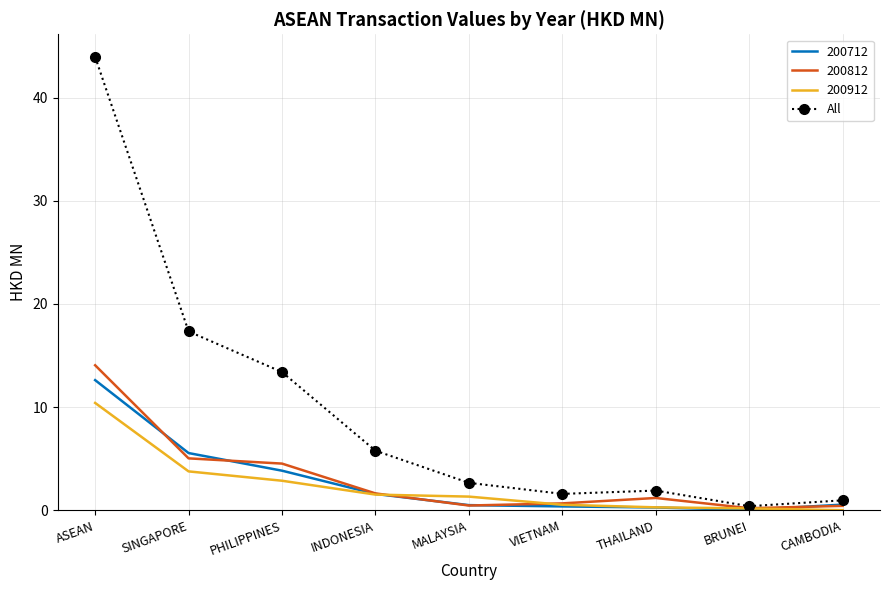

What is the spread (max minus min) of values at SINGAPORE?

13.6